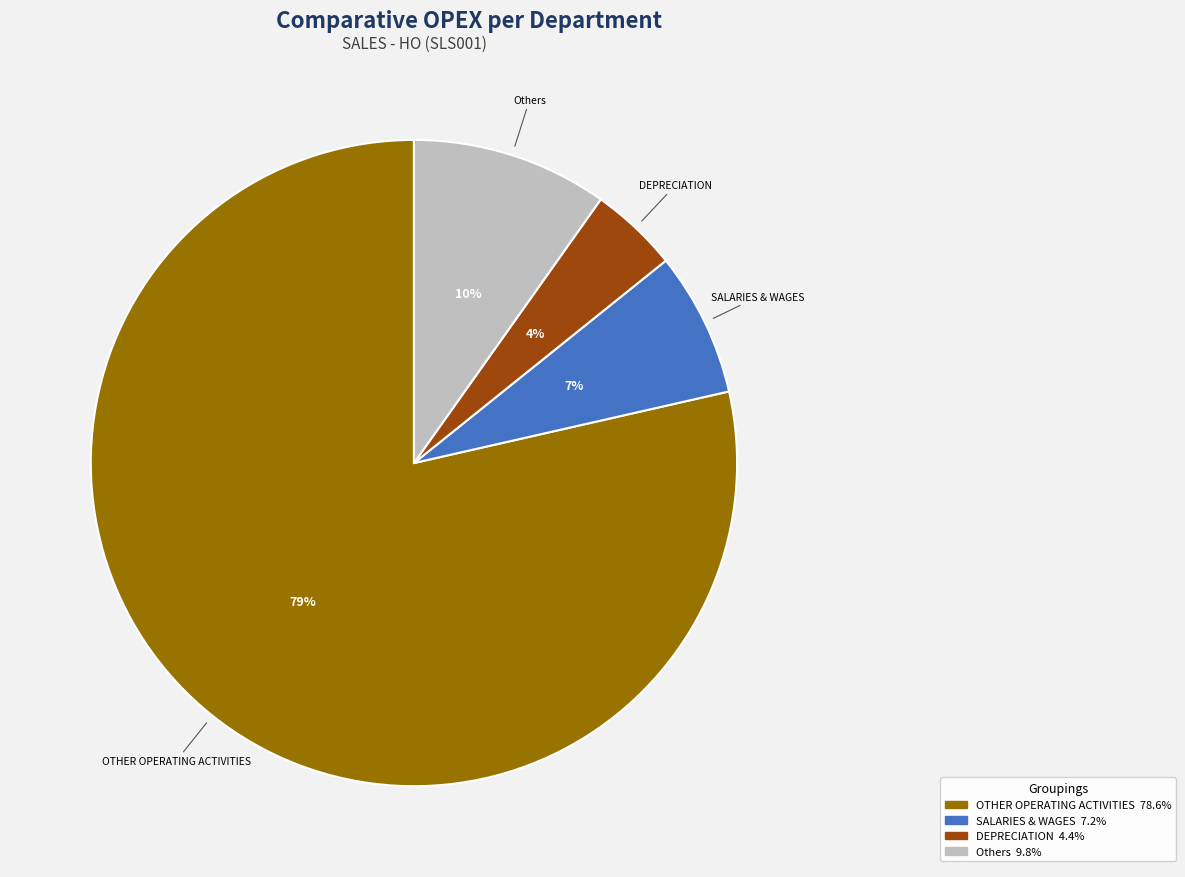

Do OTHER OPERATING ACTIVITIES and DEPRECIATION together represent more than half of the pie?

Yes